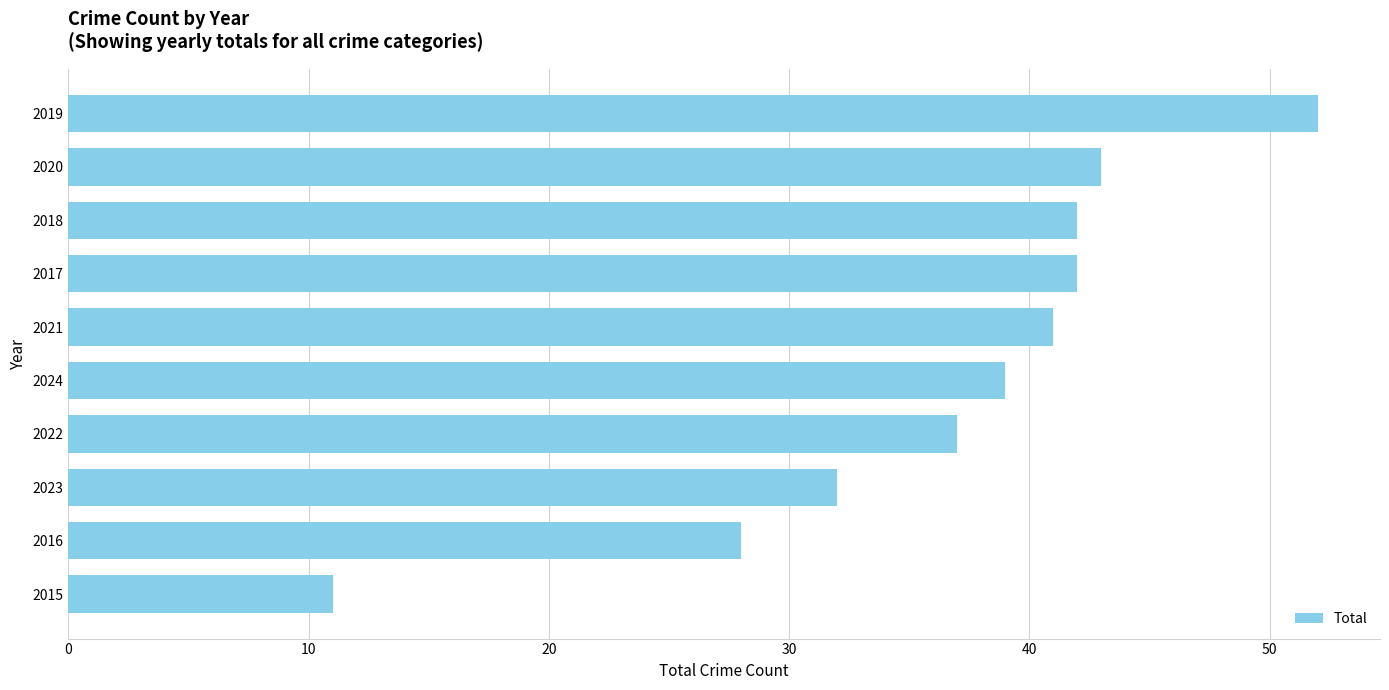

The value at 2021 is 73. True or false?

False